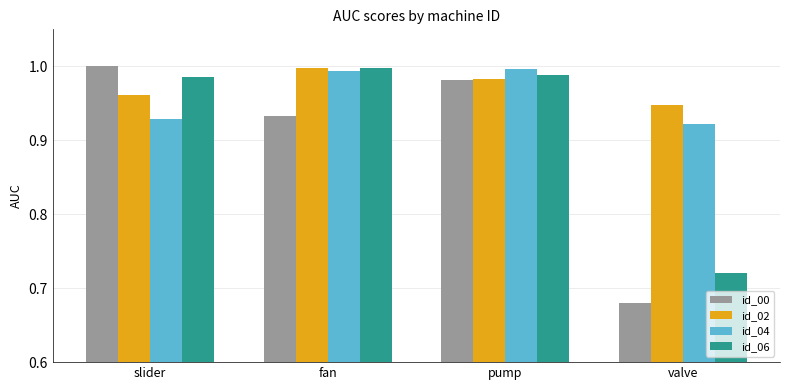

Is the value of id_00 at slider greater than the value of id_02 at valve?

Yes